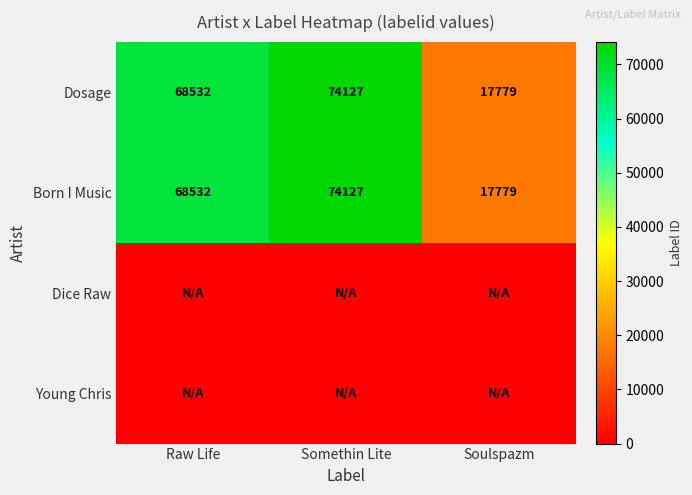

At which label is Born I Music closest to 45953?

Raw Life